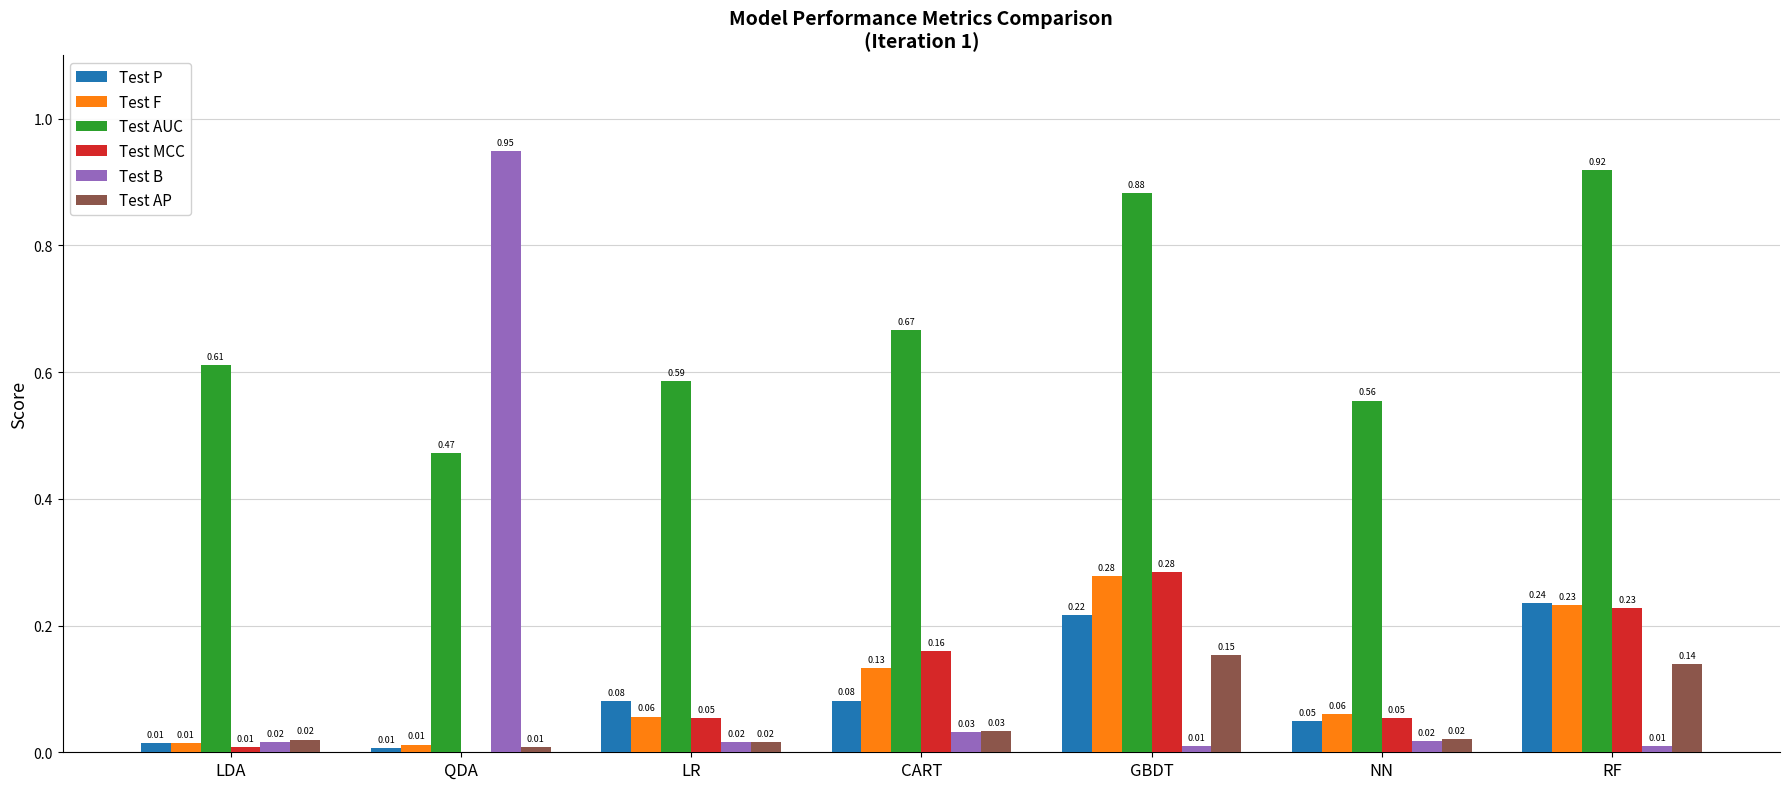

Which series has the largest total across all categories?

Test AUC